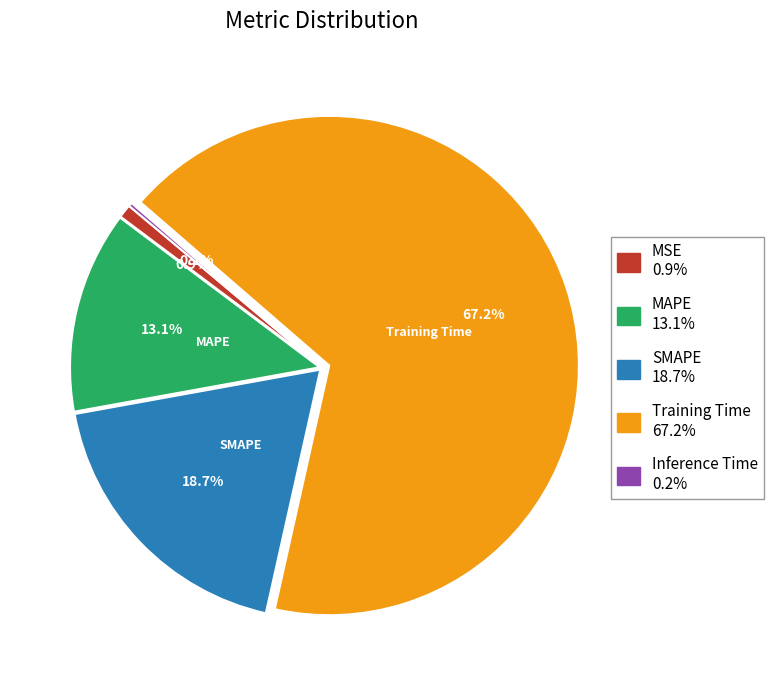

Combined, do SMAPE and Training Time account for over 50%?

Yes